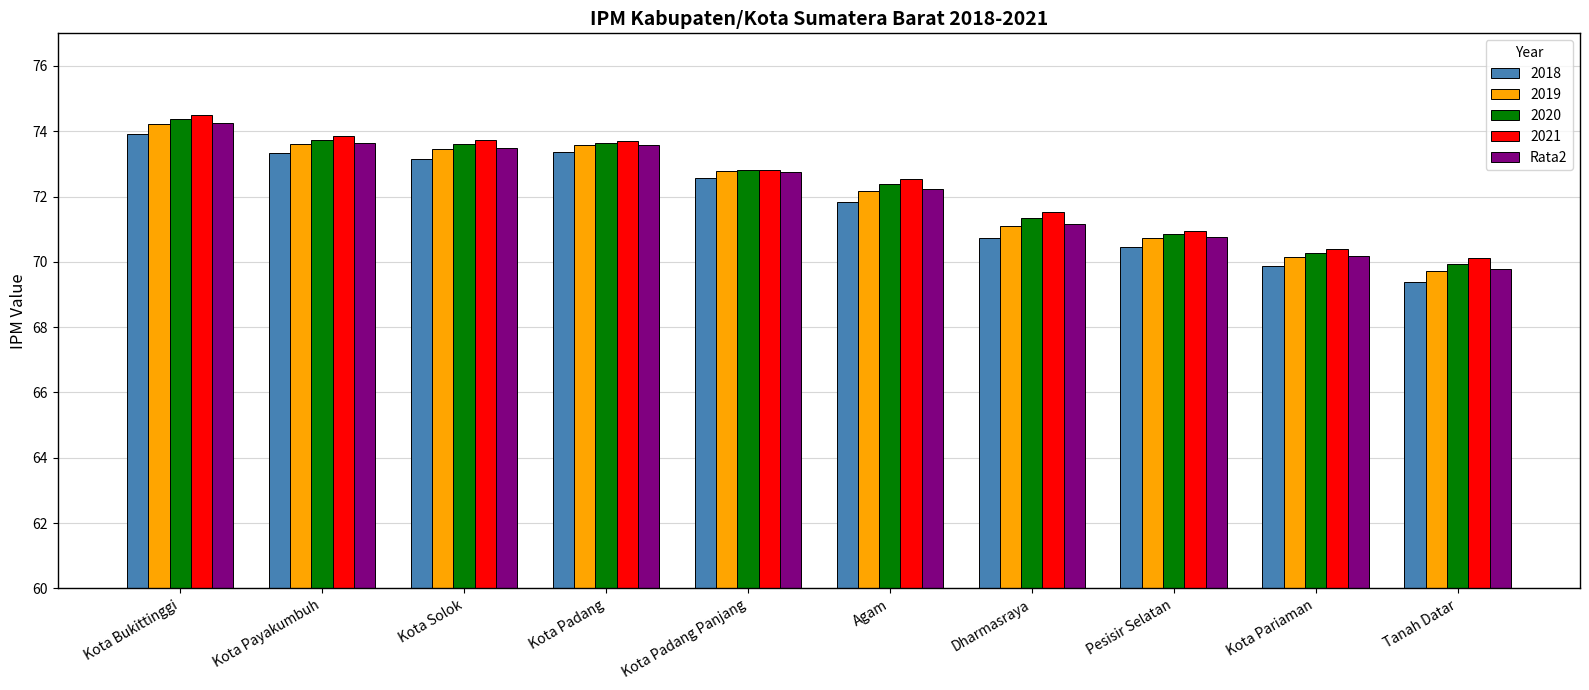

What is the minimum value shown in the chart?

69.4